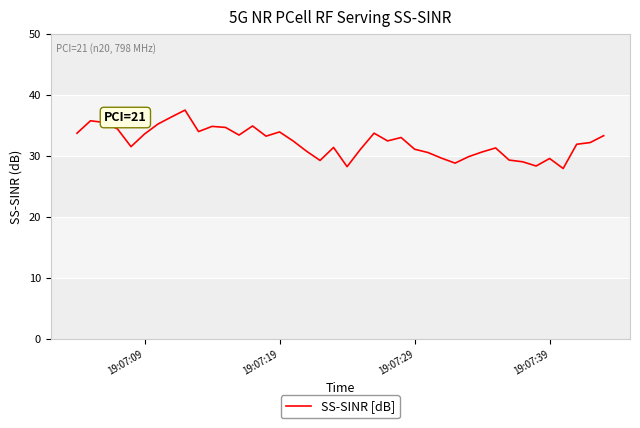

What is the smallest value displayed?

27.9